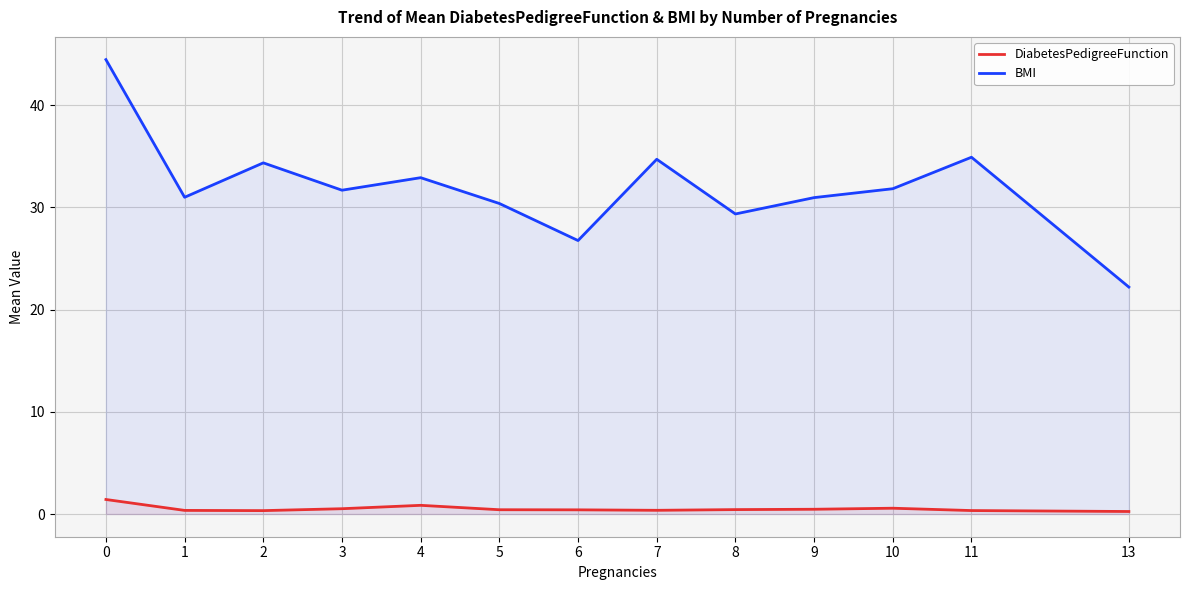

Rank the categories by DiabetesPedigreeFunction value from highest to lowest.

0, 4, 10, 3, 9, 8, 5, 6, 7, 1, 11, 2, 13